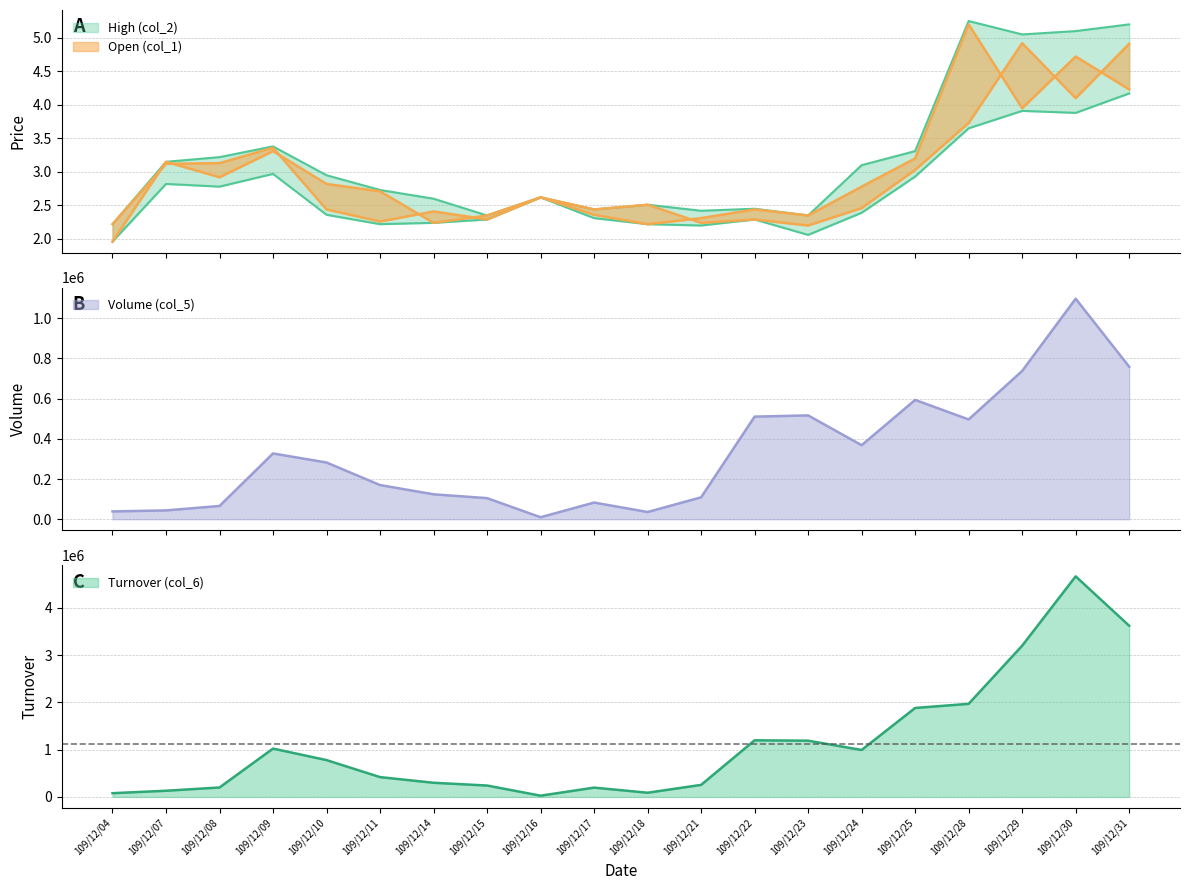

What value does the Low (col_3) series have at 109/12/30?

3.9